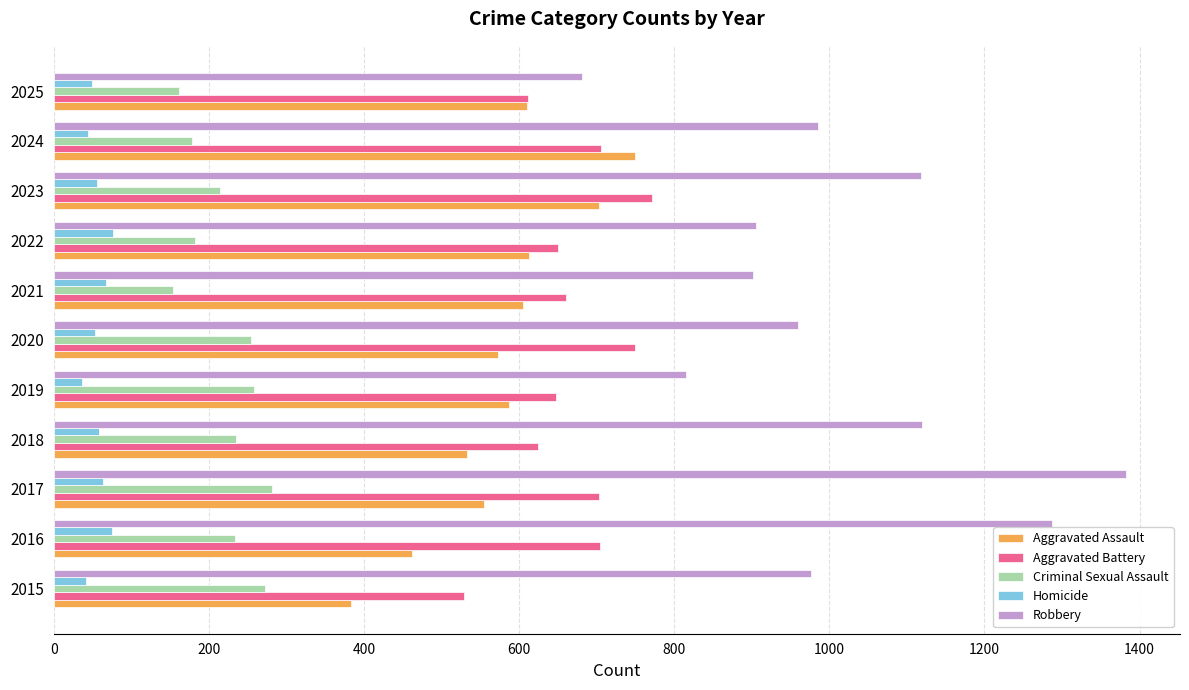

How many data points does each series have?

11